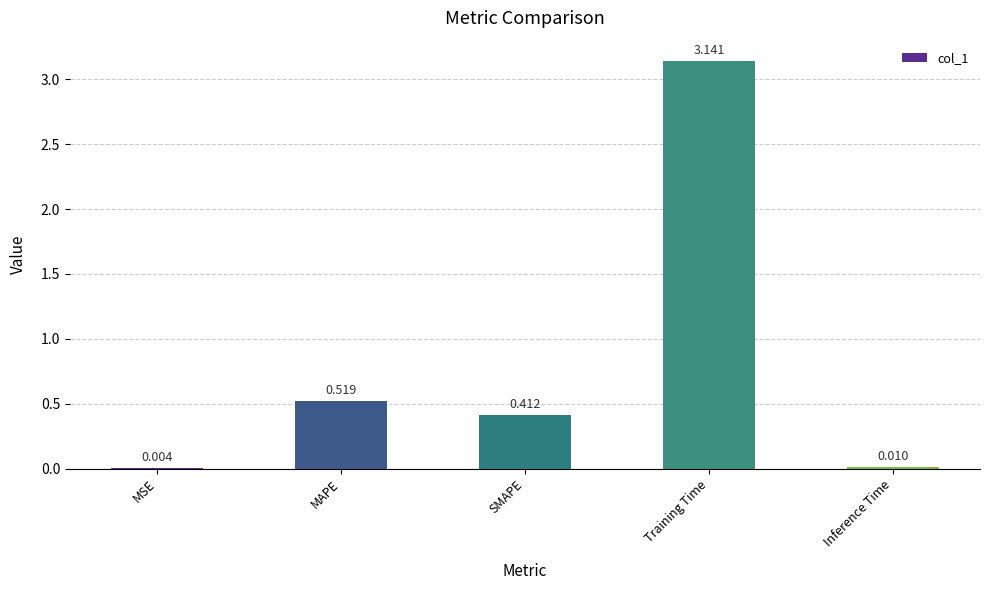

Which has a higher value, SMAPE or MAPE?

MAPE